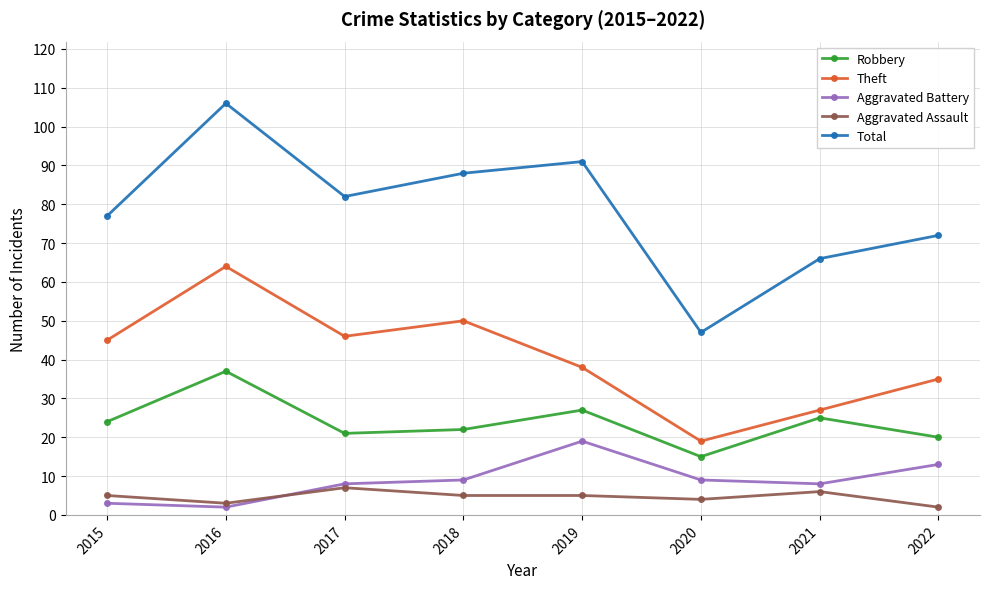

Rank the series by their maximum value, from lowest to highest.

Aggravated Assault, Aggravated Battery, Robbery, Theft, Total